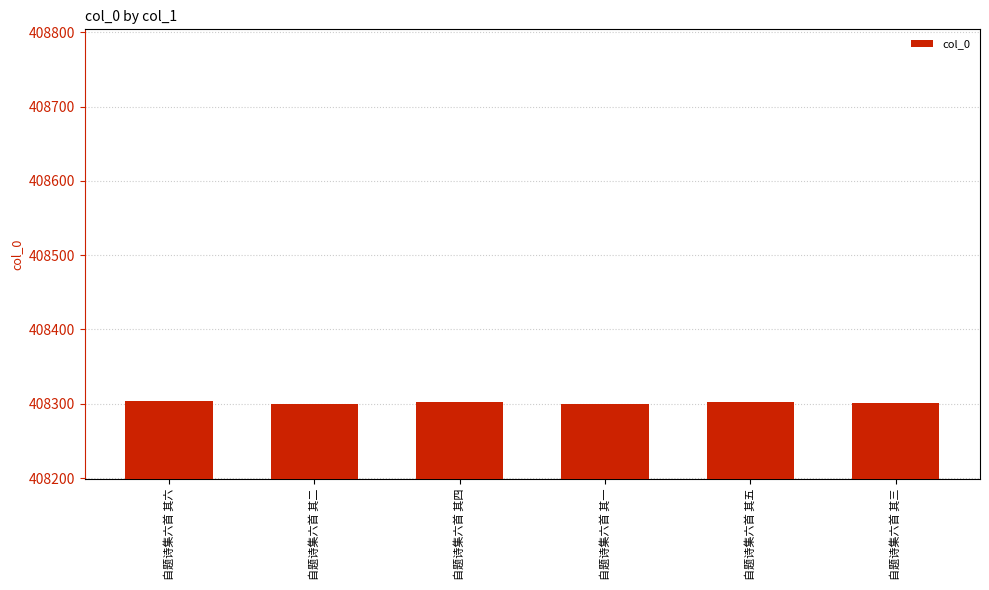

True or false: the data shows 408299 at 自题诗集六首 其一.

True